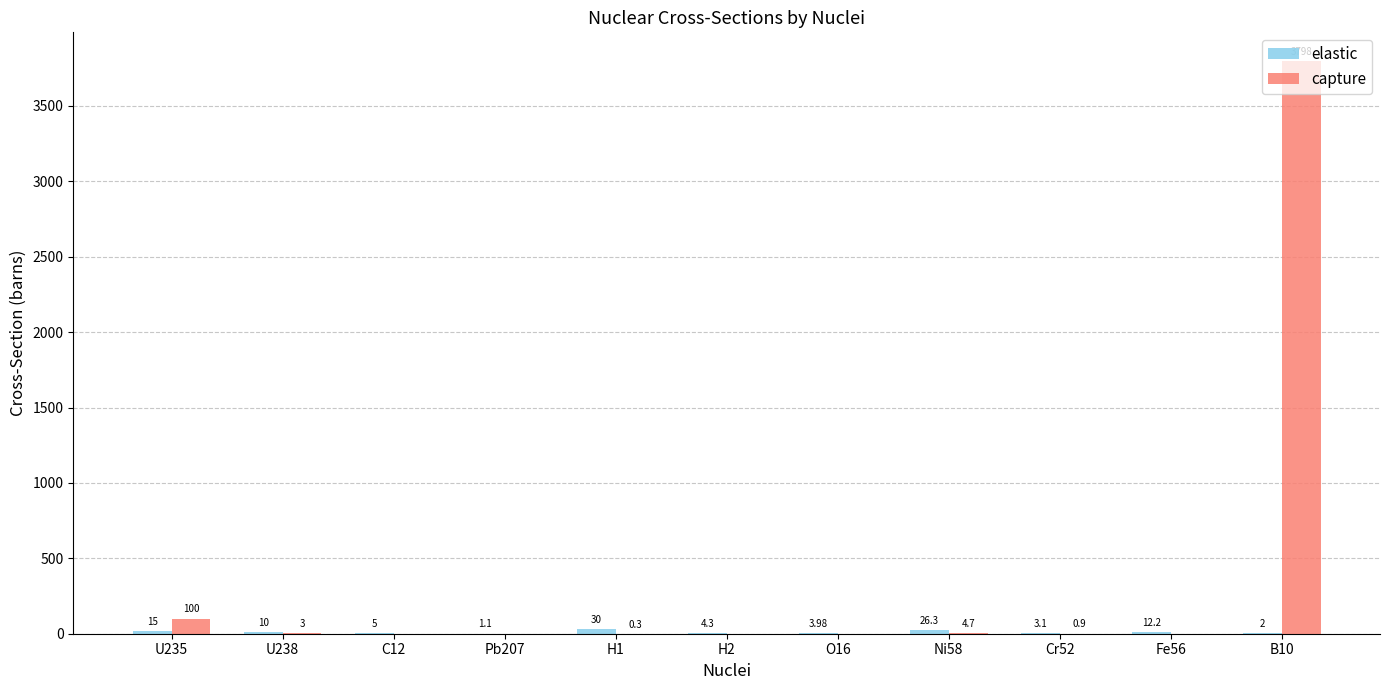

At which category is the sum across all series the highest?

B10